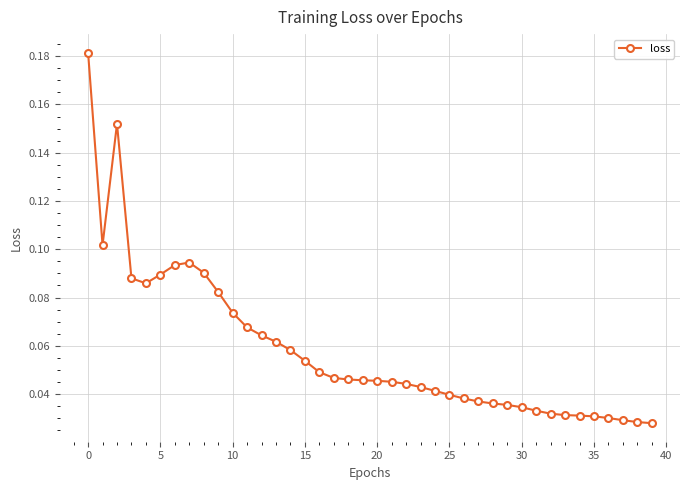

Count the values in the range 0 to 1.

40